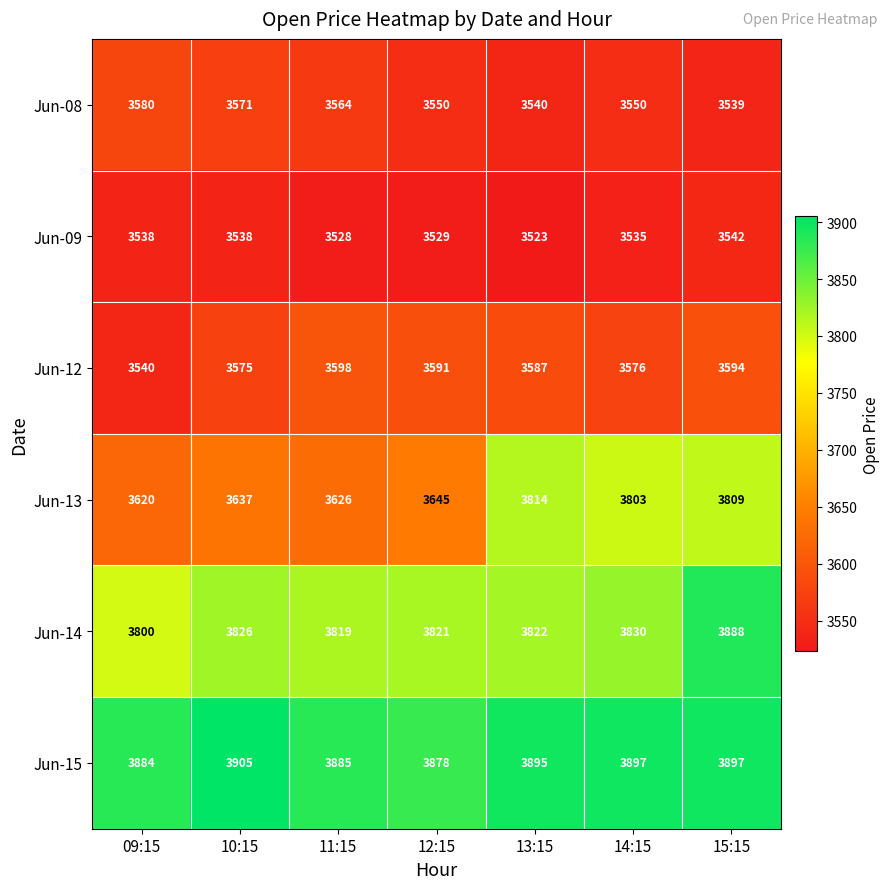

Which series has the largest total across all categories?

Jun-15